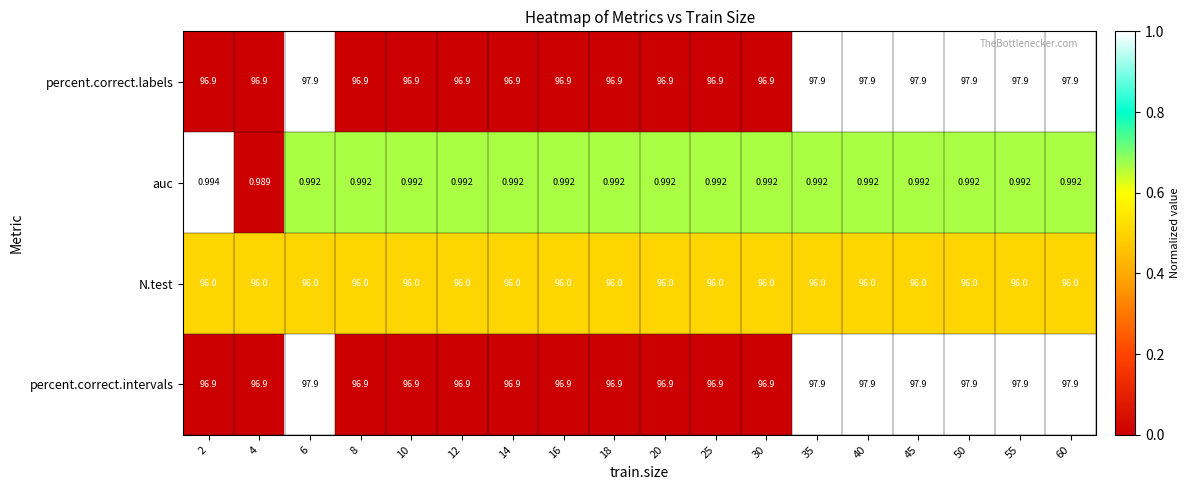

Is the value of percent.correct.intervals at 2 greater than the value of percent.correct.labels at 35?

No